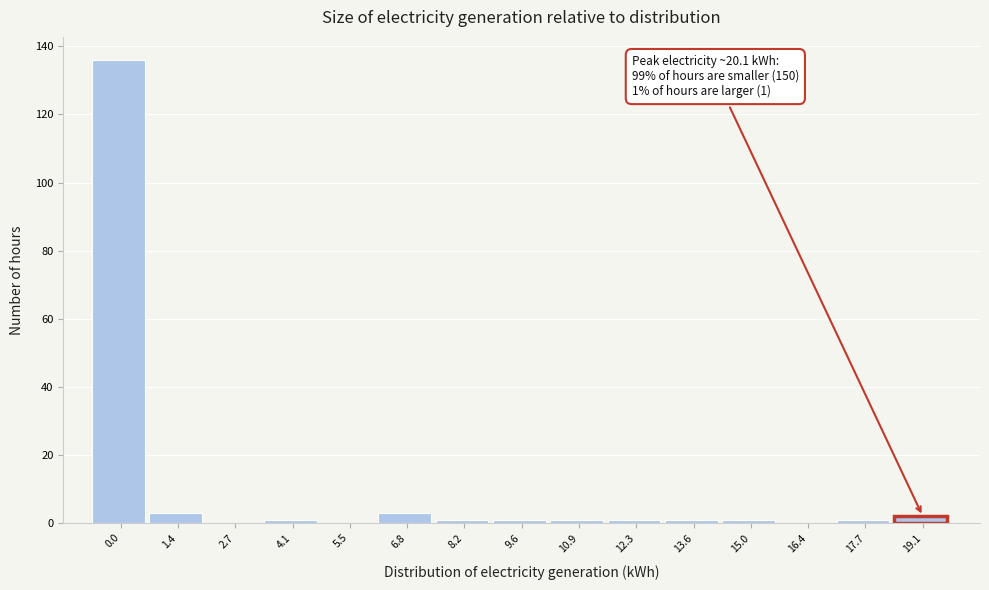

Reading right to left, extract all data points from this chart.

19.1=2	17.7=1	16.4=0	15.0=1	13.6=1	12.3=1	10.9=1	9.6=1	8.2=1	6.8=3	5.5=0	4.1=1	2.7=0	1.4=3	0.0=136